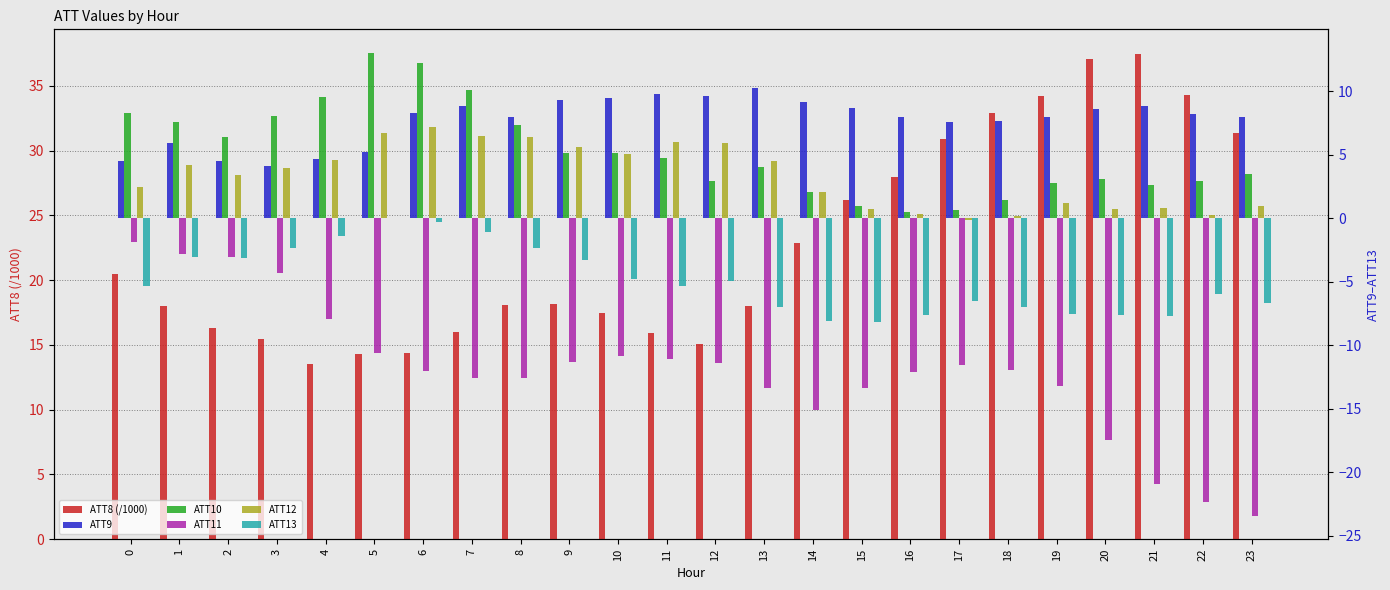

The ATT10 series shows 1.5 at 18. True or false?

True